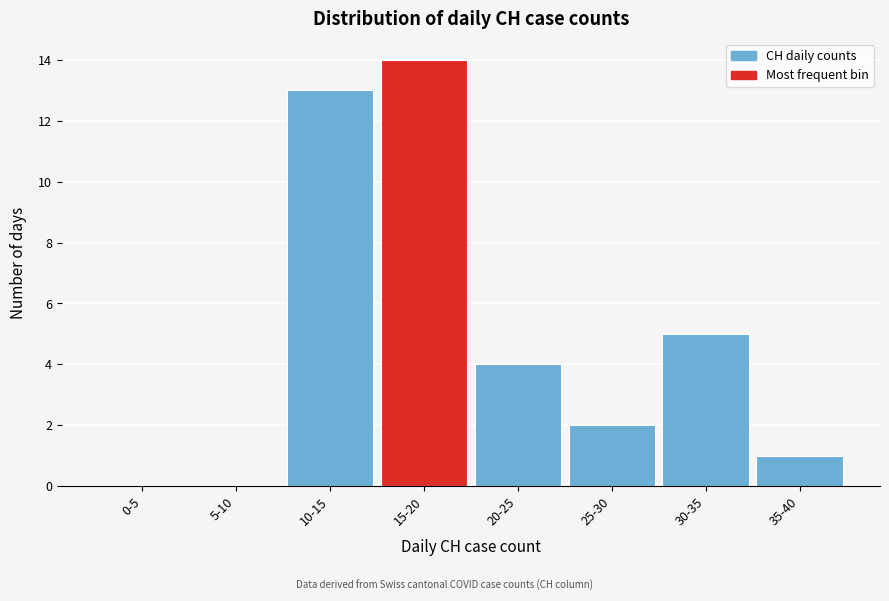

Reading left to right, what are all the values shown in this chart?

0-5=0	5-10=0	10-15=13	15-20=14	20-25=4	25-30=2	30-35=5	35-40=1